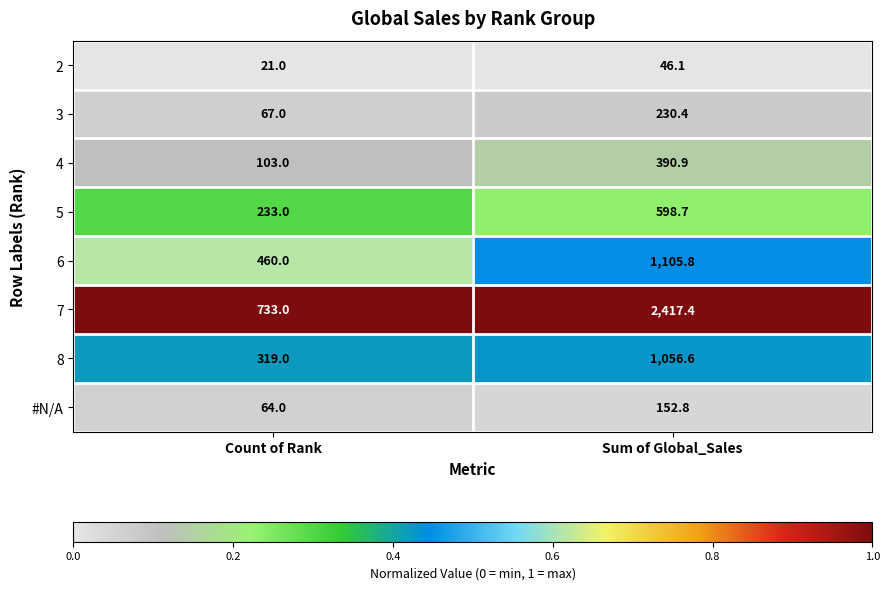

Between Count of Rank and Sum of Global_Sales, which series saw the biggest shift?

7